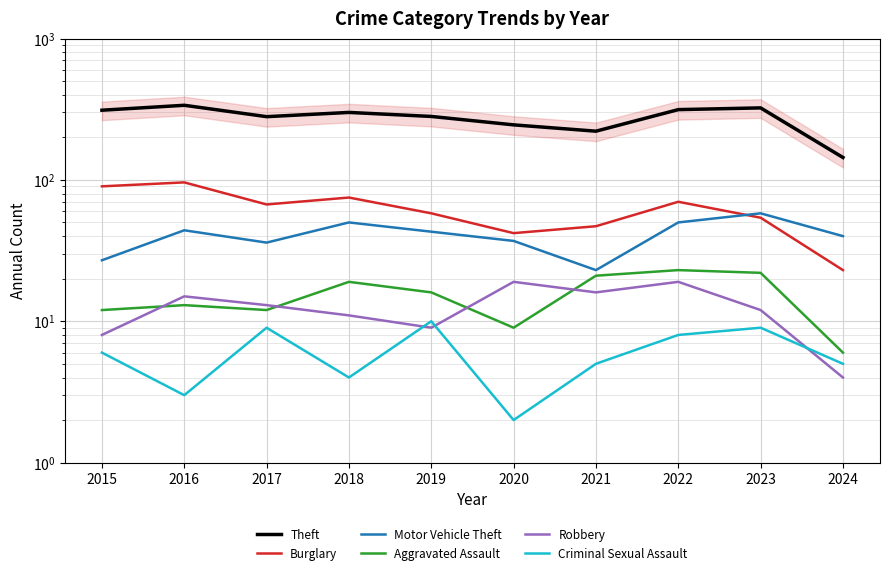

True or false: Aggravated Assault and Criminal Sexual Assault cross at least once.

False